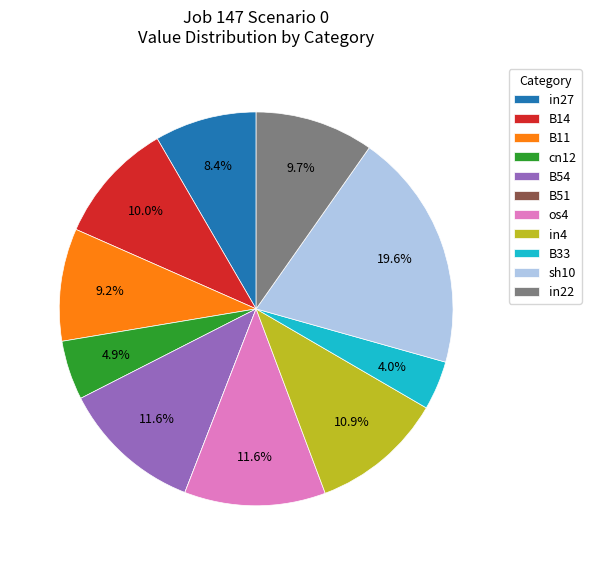

Which has a higher value, os4 or in22?

os4